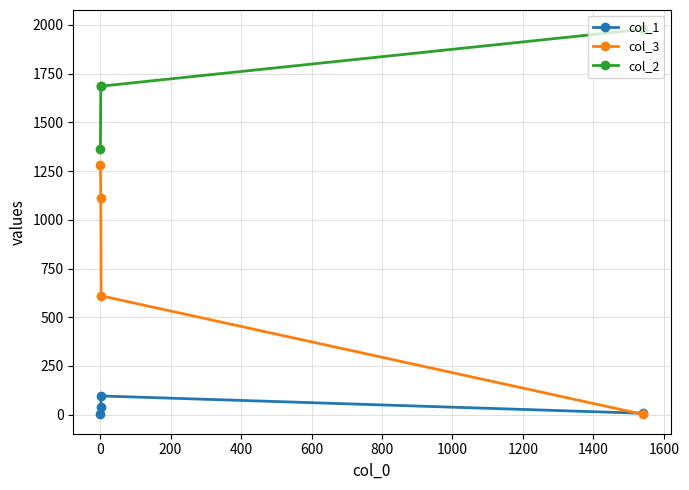

True or false: col_2 has more than 2 interior local peaks.

False